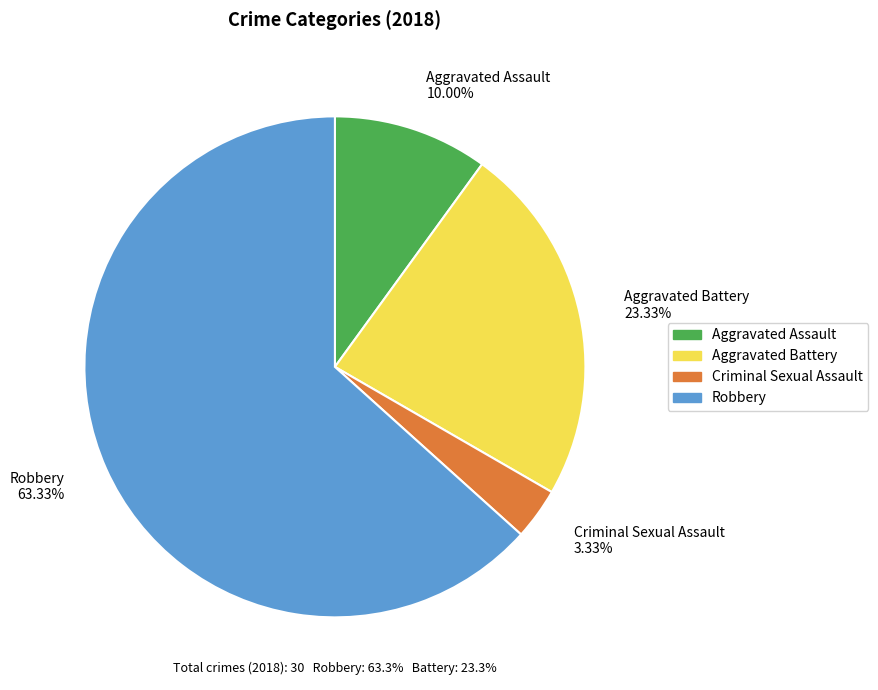

What percentage is the Criminal Sexual Assault slice, to the nearest percent?

3%